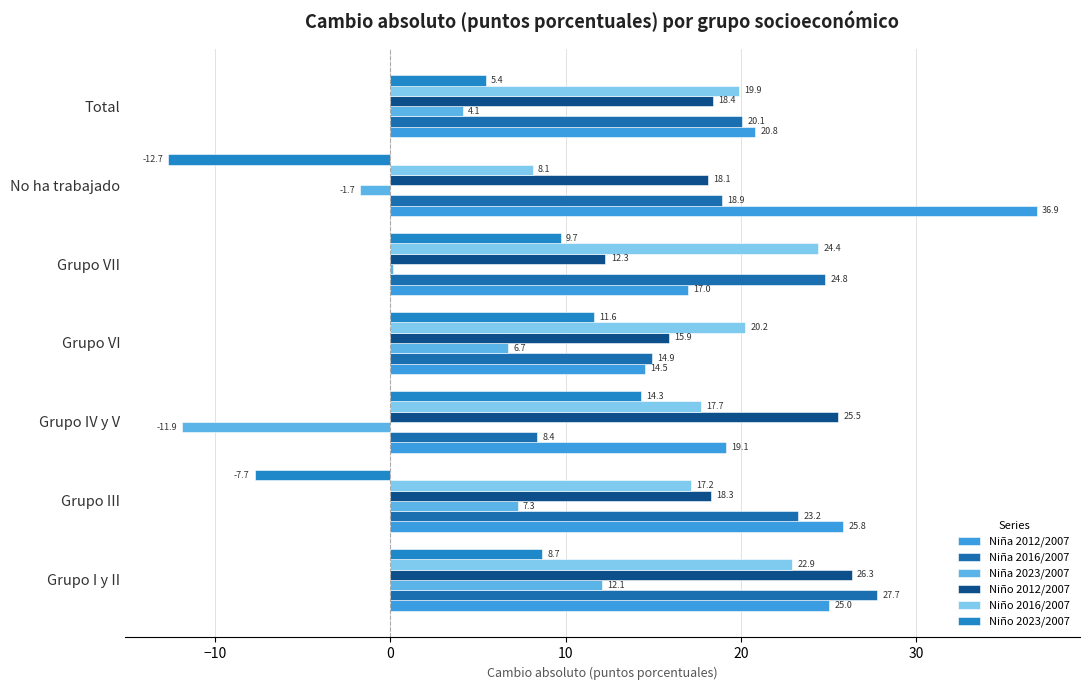

What is the difference between the maximum and minimum values in the Niña 2012/2007 series?

22.4